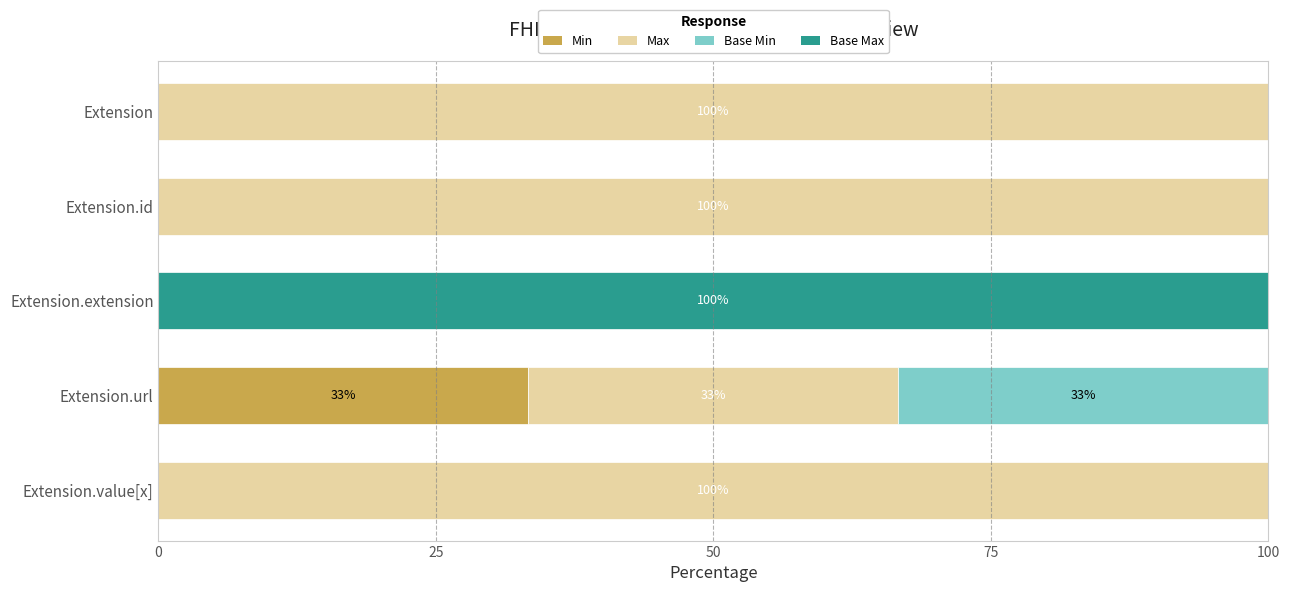

How many distinct data groups are displayed?

4